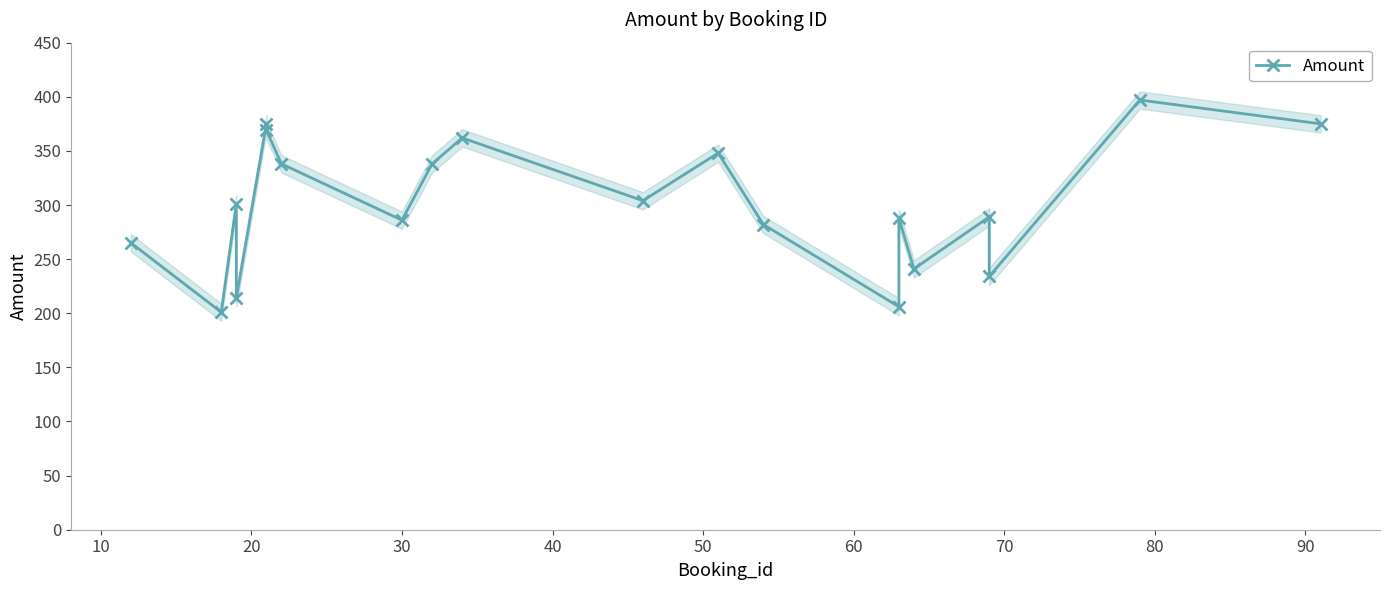

Reading right to left, list all the values displayed in this chart.

375	397	234	289	241	288	206	282	348	304	362	338	286	338	369	375	214	301	201	265